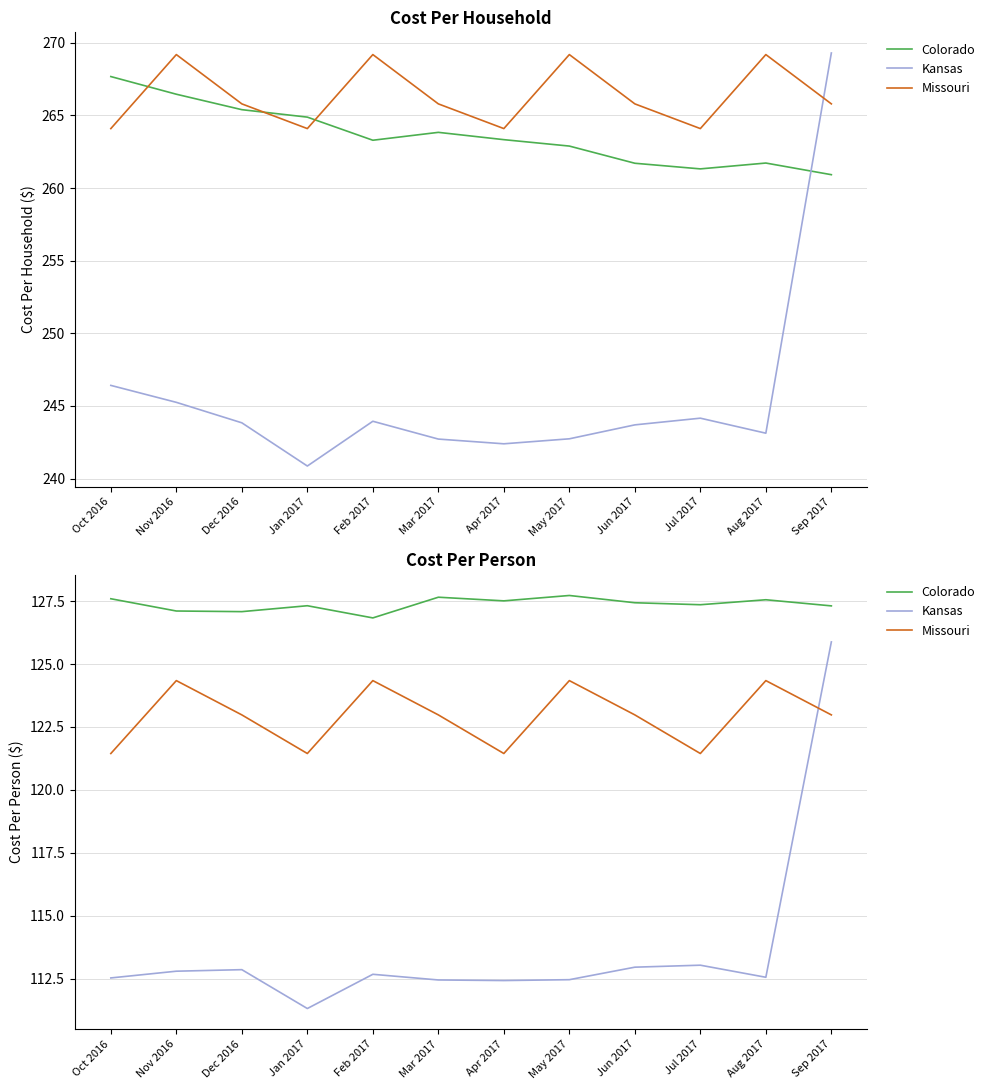

At which label does Missouri first exceed 122?

Nov 2016